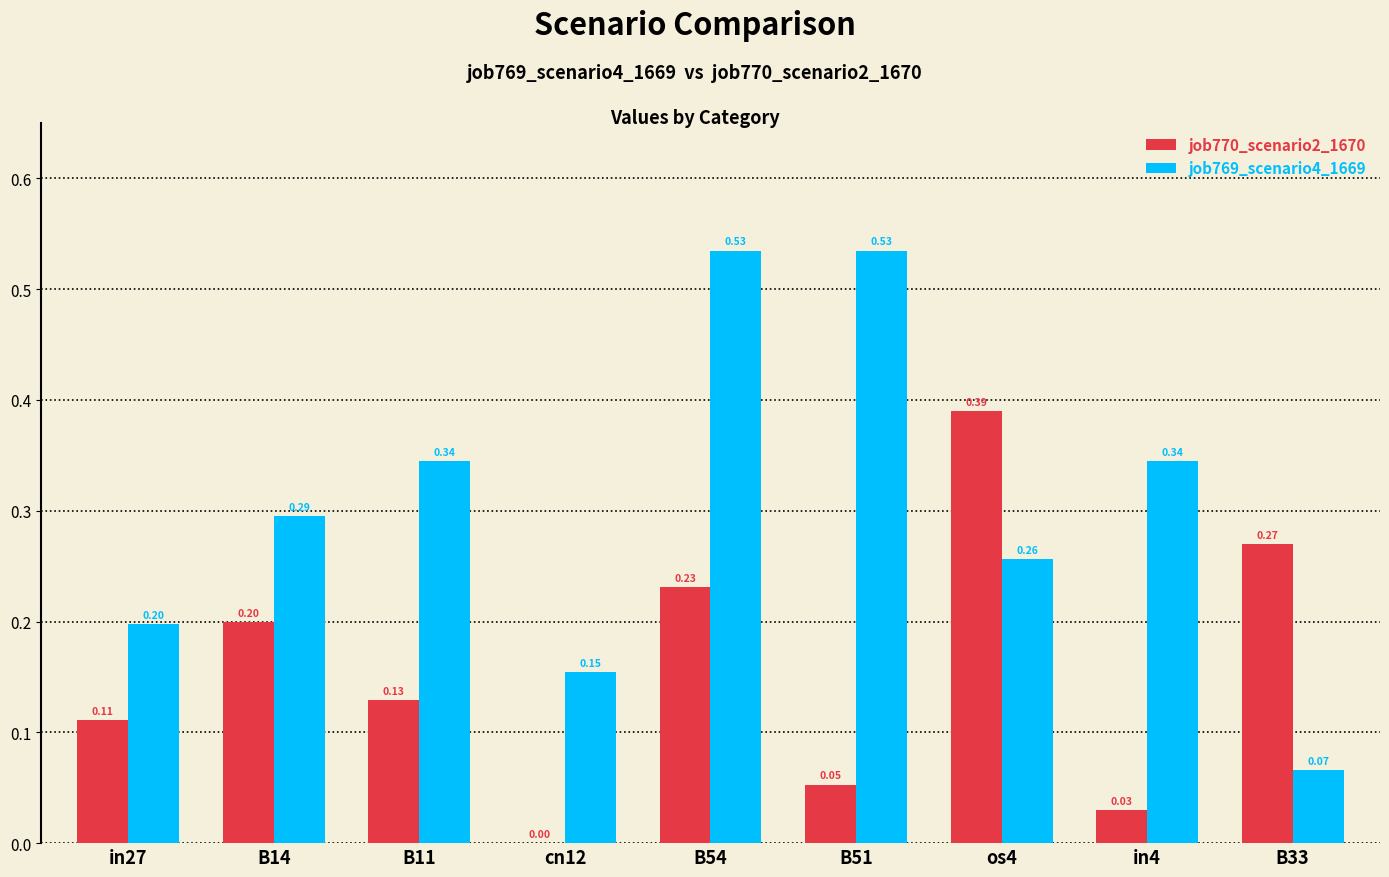

Is the value of job770_scenario2_1670 at cn12 greater than the value of job769_scenario4_1669 at B54?

No